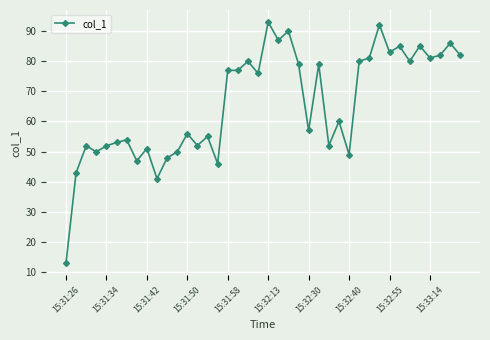

What is the difference between the second highest and second lowest values?

51.0